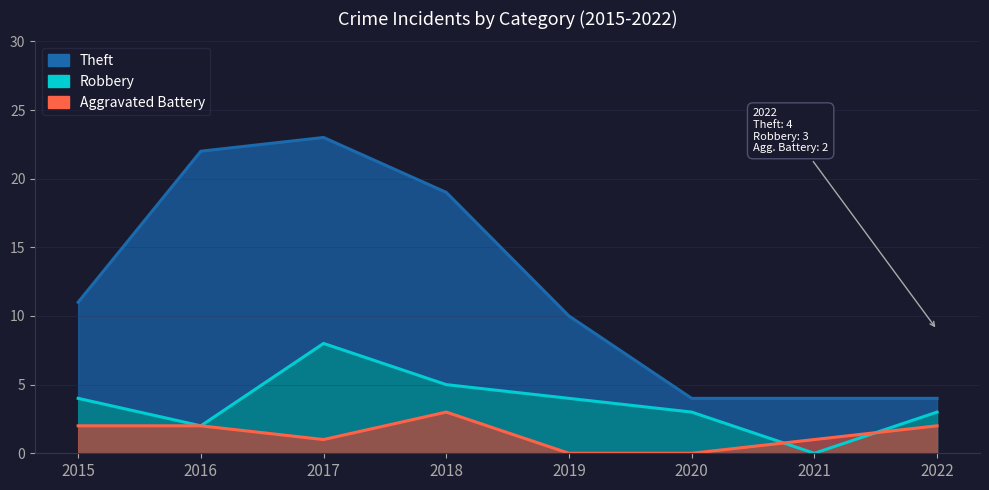

At which label does Aggravated Battery first exceed 2?

2018